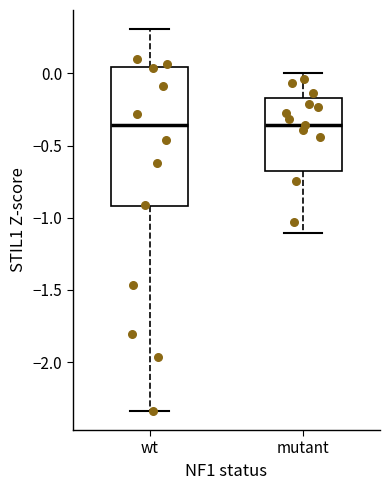

Reading left to right, read every box against the y-axis: the position of its median line, the range the box covers, and the ends of its whiskers. The values are not printed on the chart, so give them approximately, as read against the axis.

wt: median -0.35, box -0.90 to 0.05, whiskers -2.35 to 0.30
mutant: median -0.35, box -0.70 to -0.15, whiskers -1.10 to 0.00